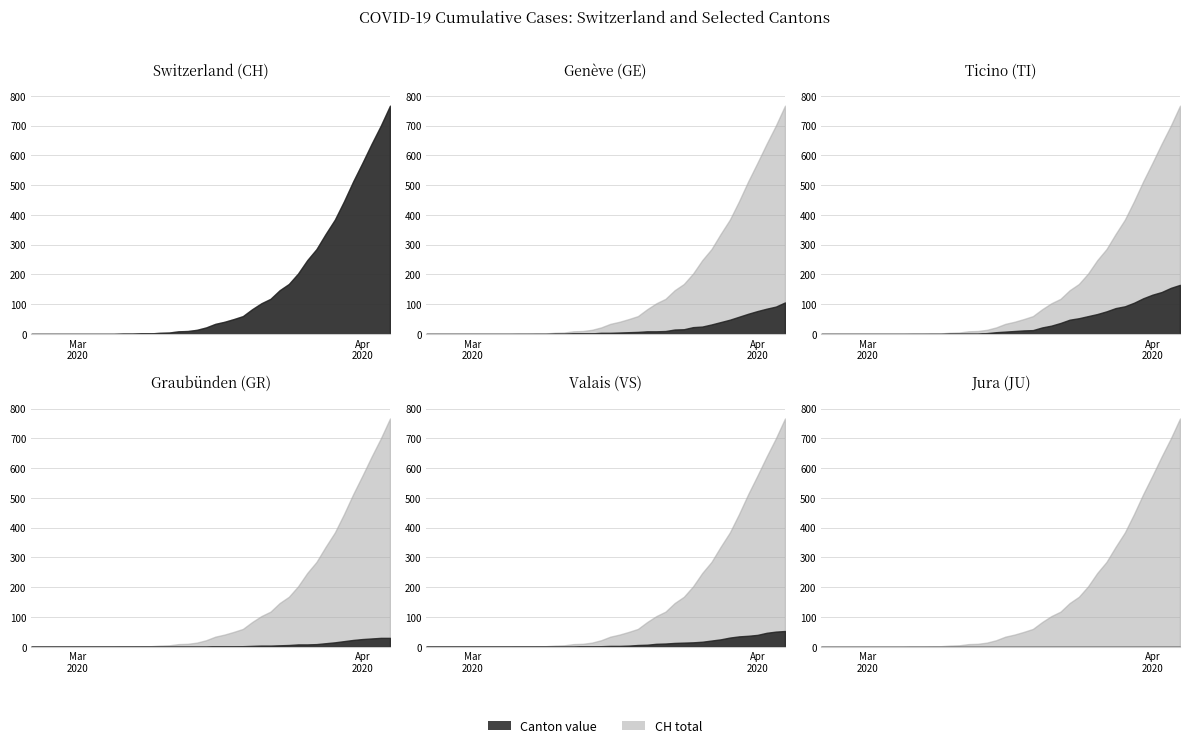

What is the greatest value displayed?

767